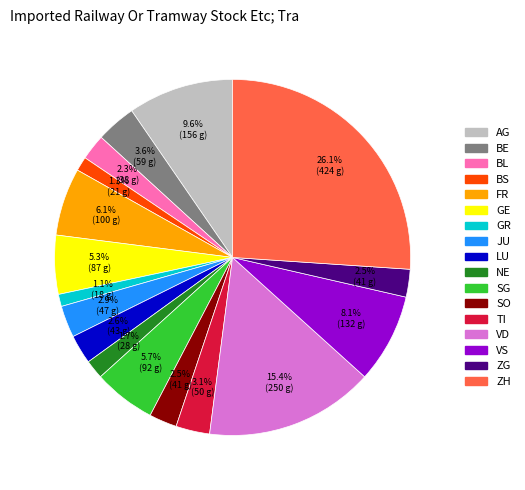

Does VD account for over 50% of the chart?

No